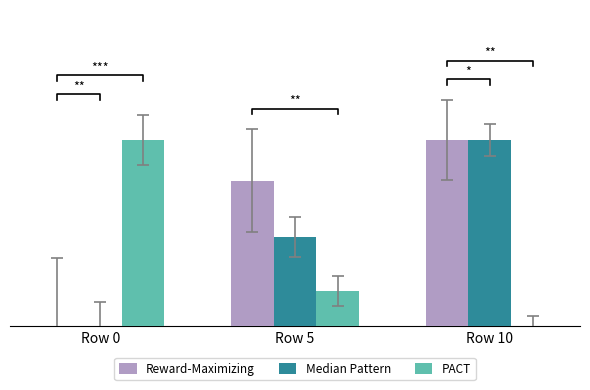

Rank the series by their maximum value, from highest to lowest.

Reward-Maximizing, Median Pattern, PACT